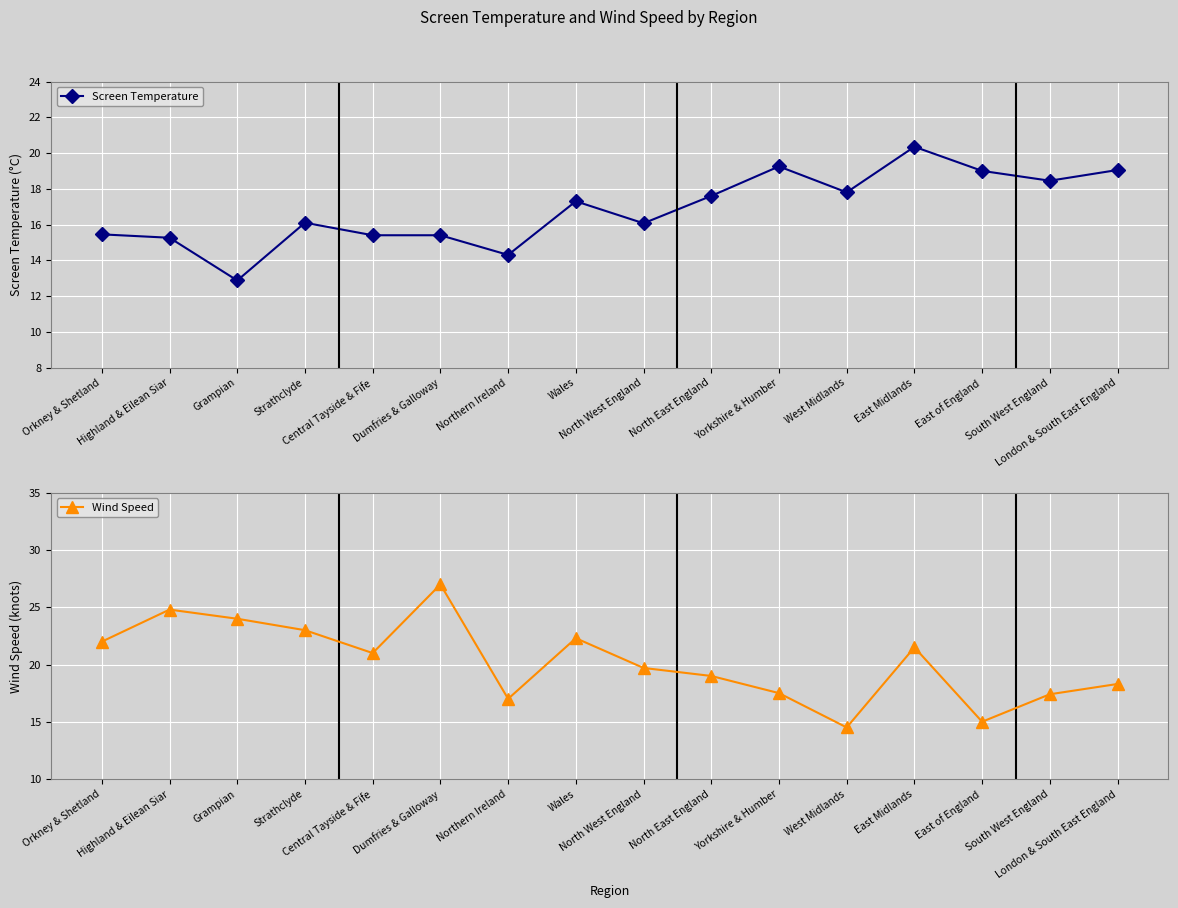

Rank the series by their maximum value, from highest to lowest.

Wind Speed, Screen Temperature